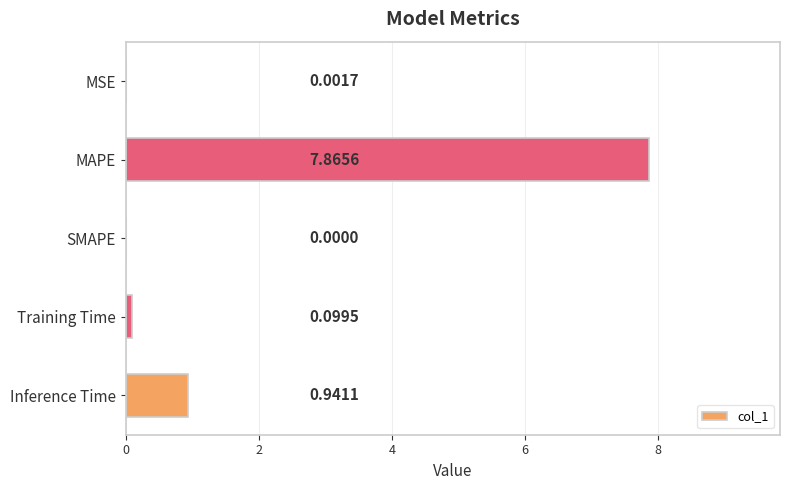

Where is the data nearest to the value 3?

Inference Time